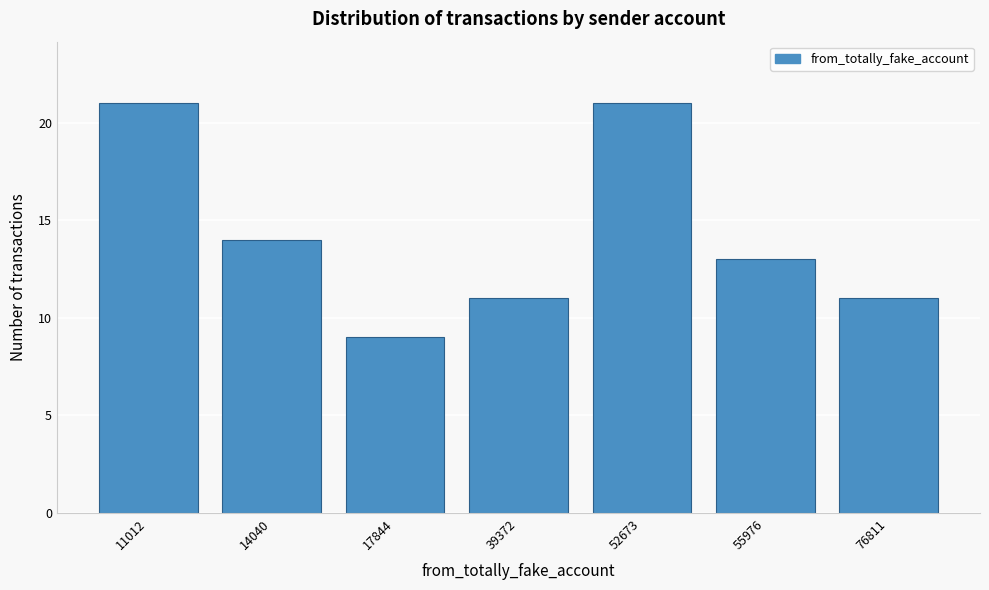

Reading left to right, extract all data points from this chart.

21	14	9	11	21	13	11